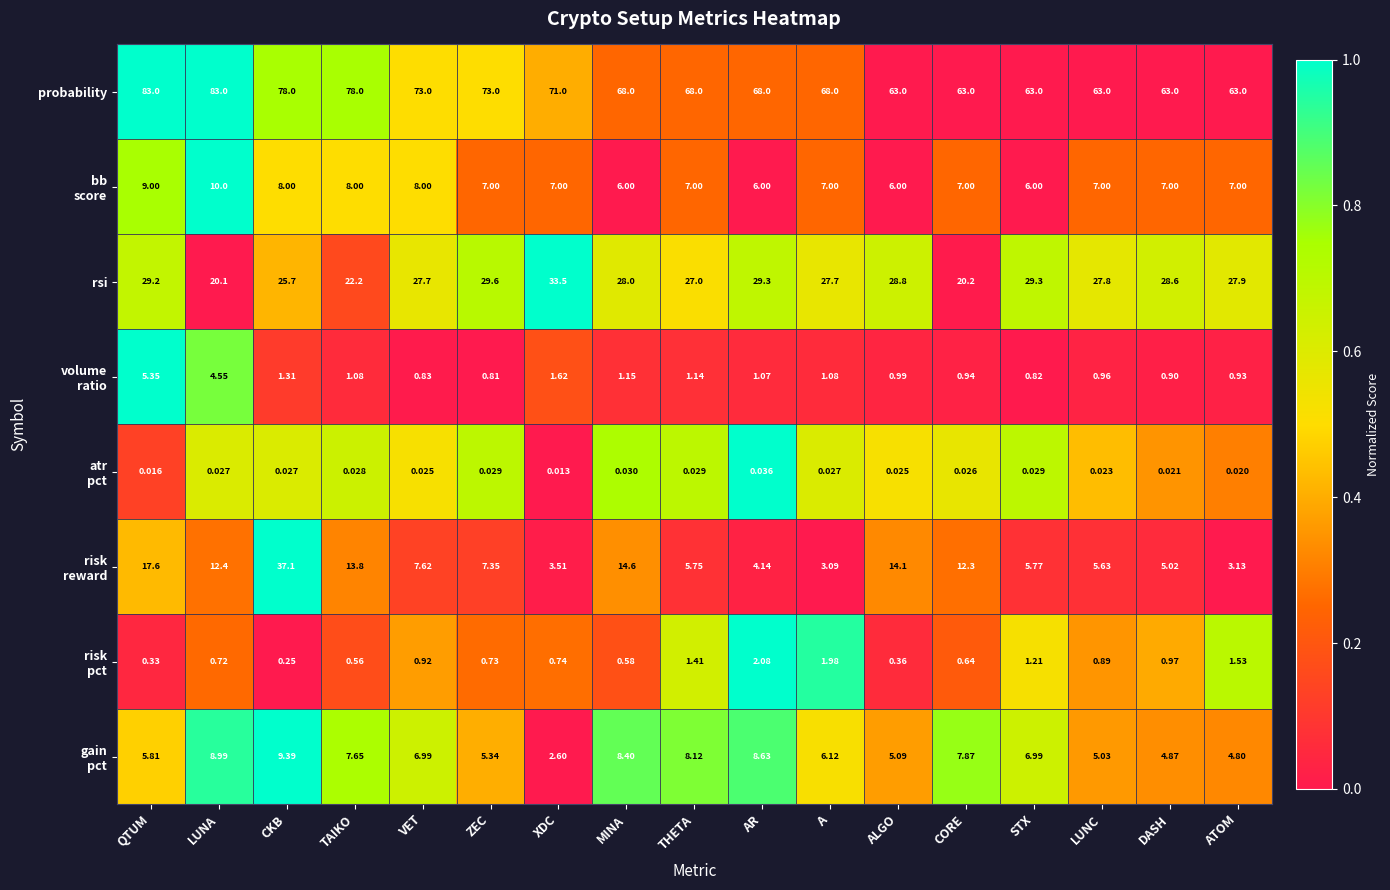

Between THETA and DASH, which series saw the biggest shift?

probability